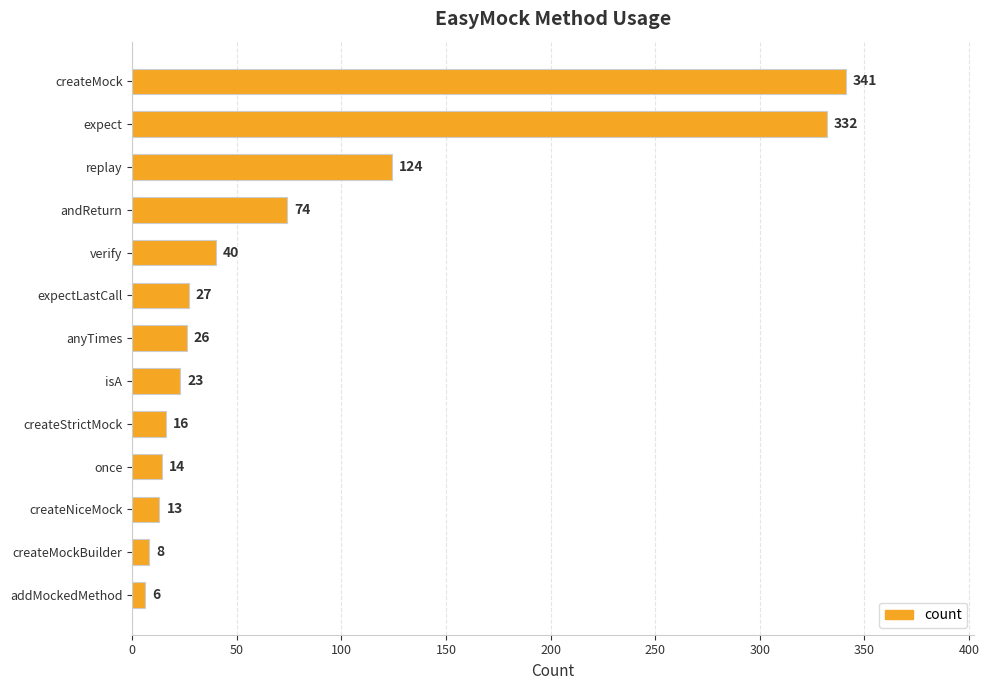

The value at andReturn is 74. True or false?

True